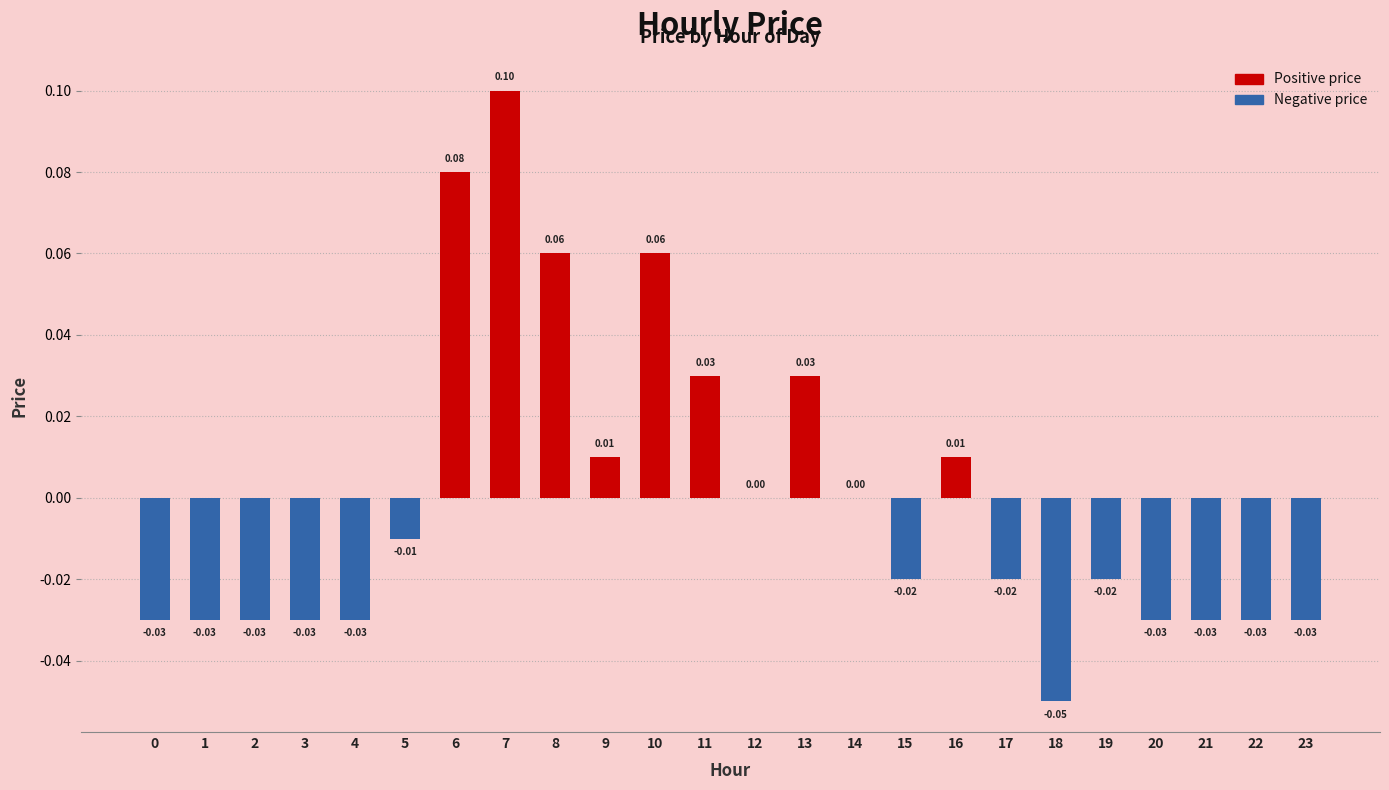

Between 9 and 7, which is larger?

7